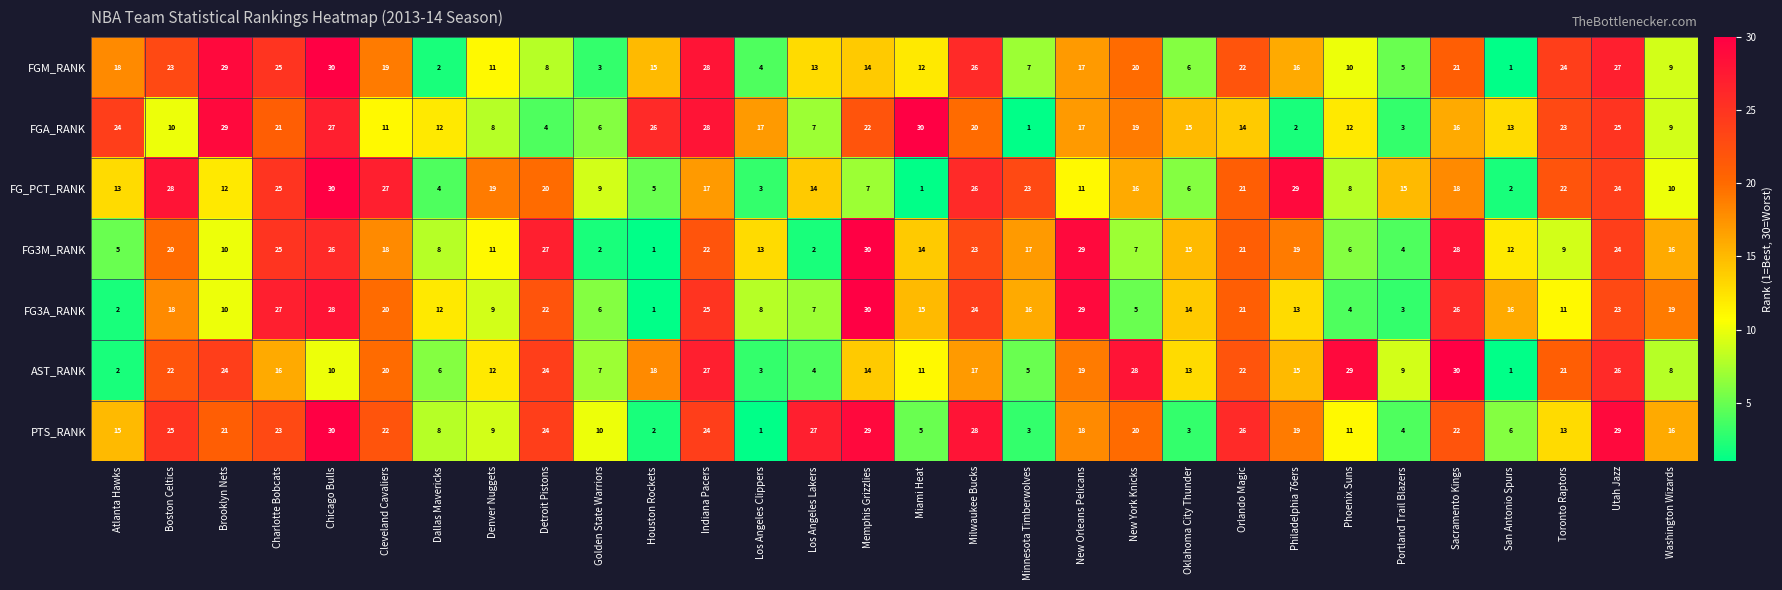

How many data points does each series have?

30